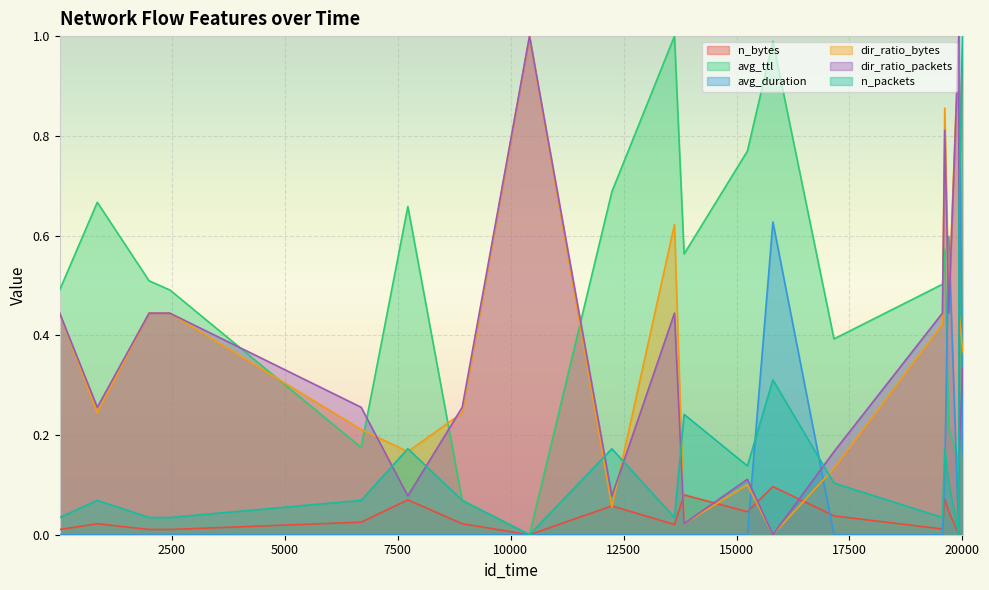

What is the total value across all series at 6694?

0.7